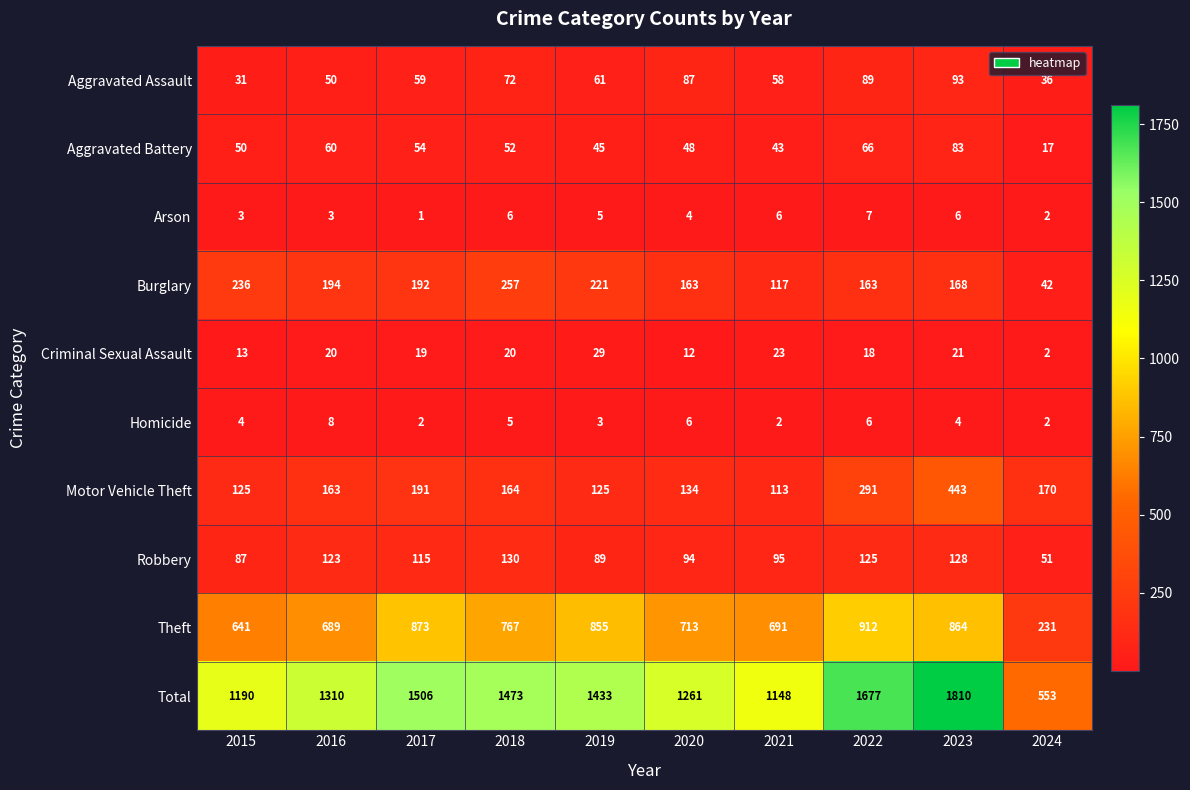

What is the average value of the Theft series?

724